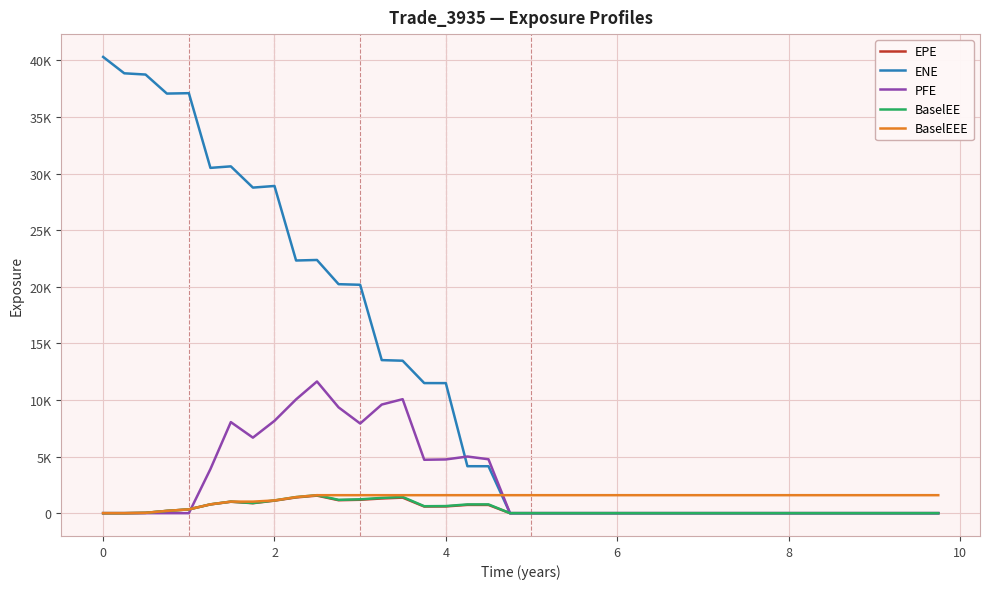

Which series has the largest range (max minus min)?

ENE